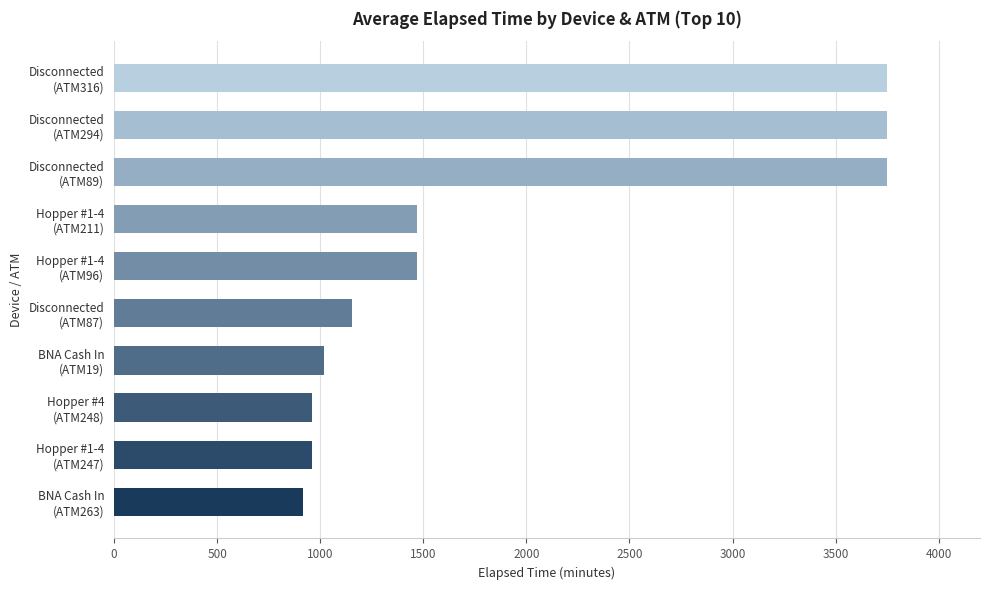

Count the number of categories in the chart.

10